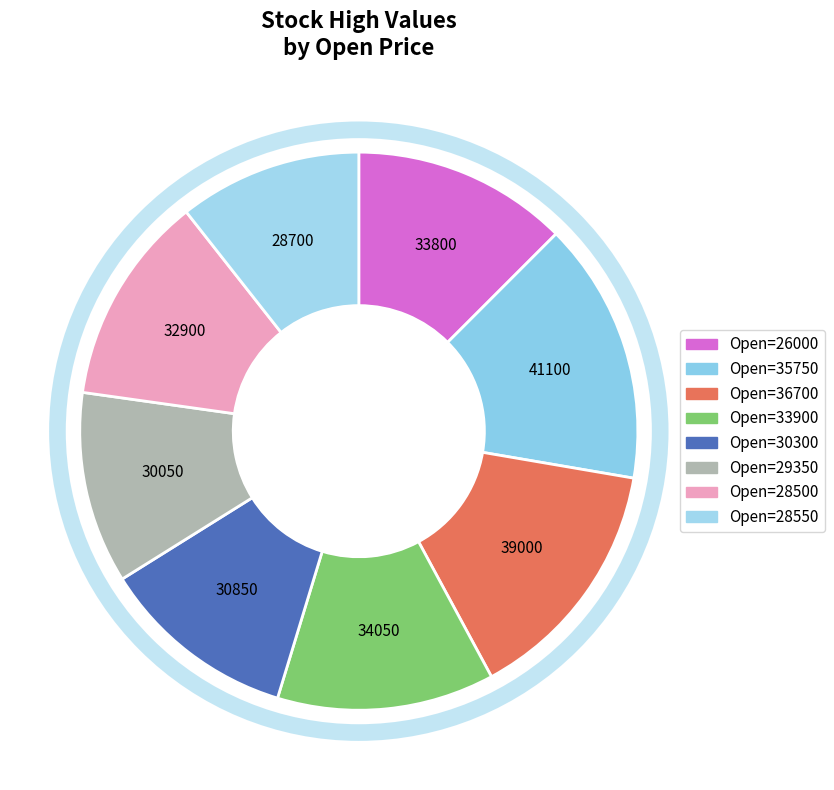

How many slices are in this pie chart?

8